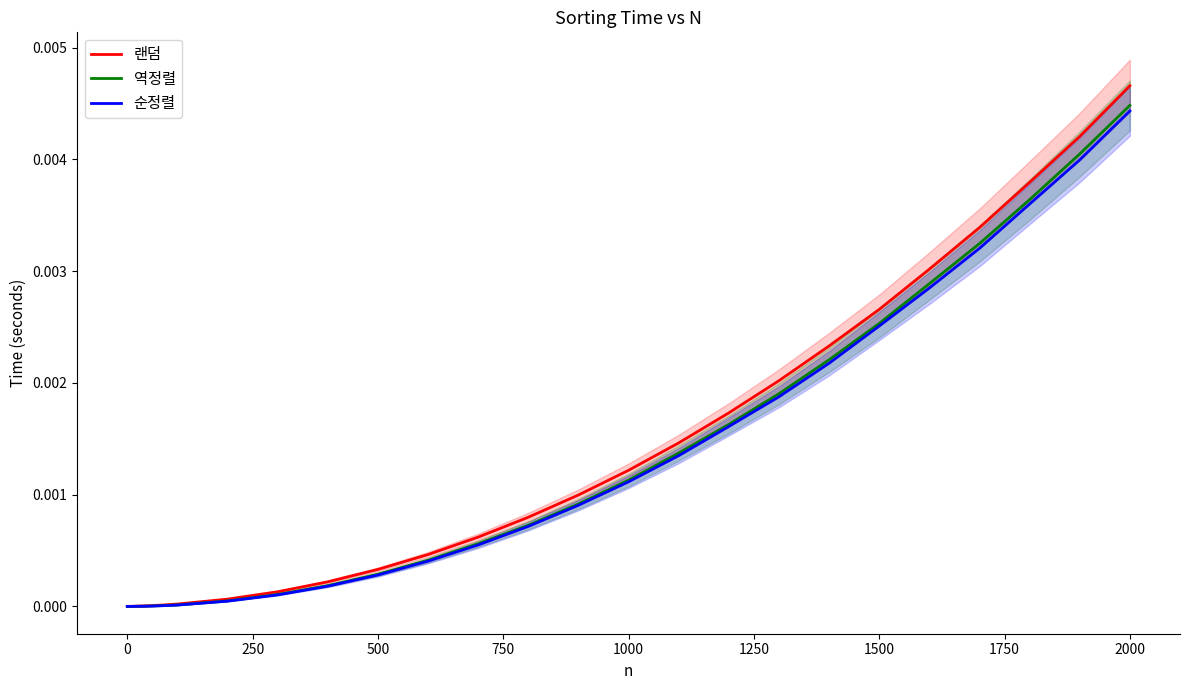

True or false: 랜덤 has more than 2 interior local peaks.

False